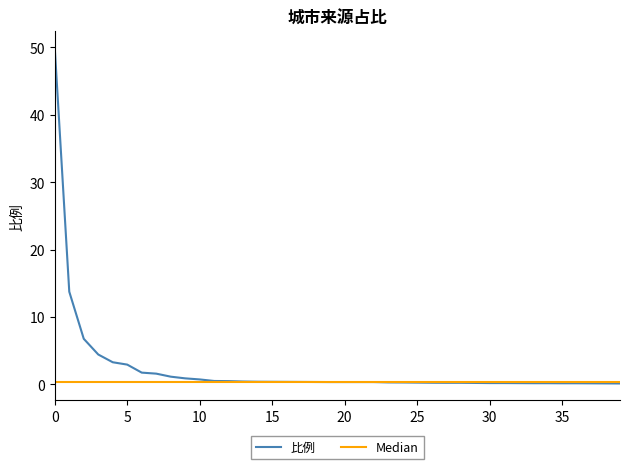

What is the maximum value for 比例?

49.9